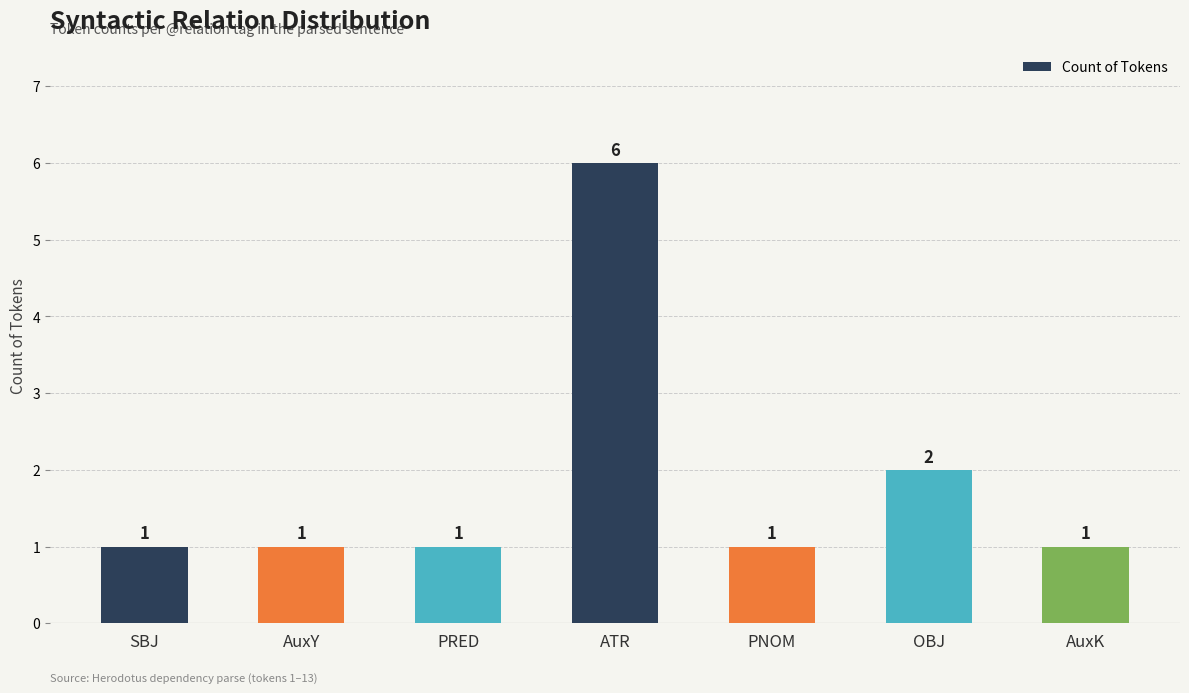

What is the sum of the values at ATR and OBJ?

8